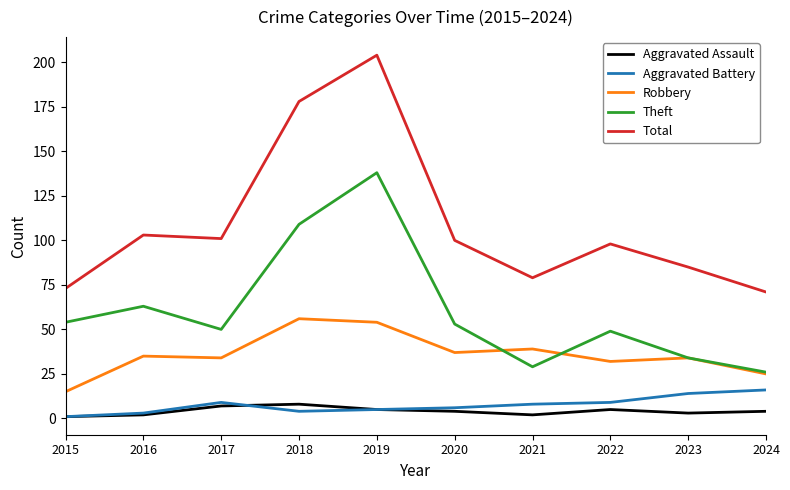

Where does the Aggravated Assault series first go above 4?

2017